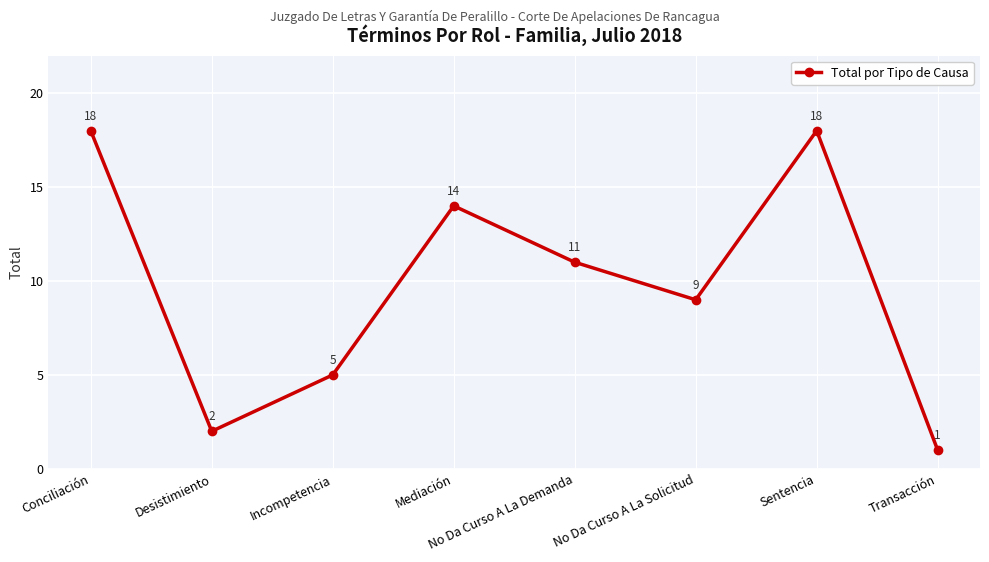

What is the label of the 7th point from the left?

Sentencia